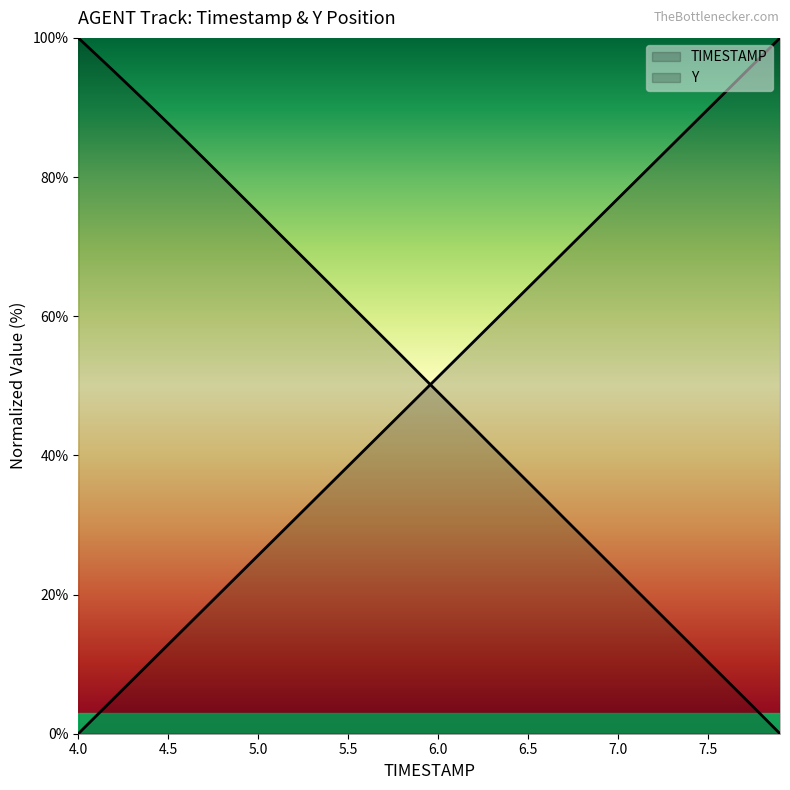

How many lines are shown in the chart?

2